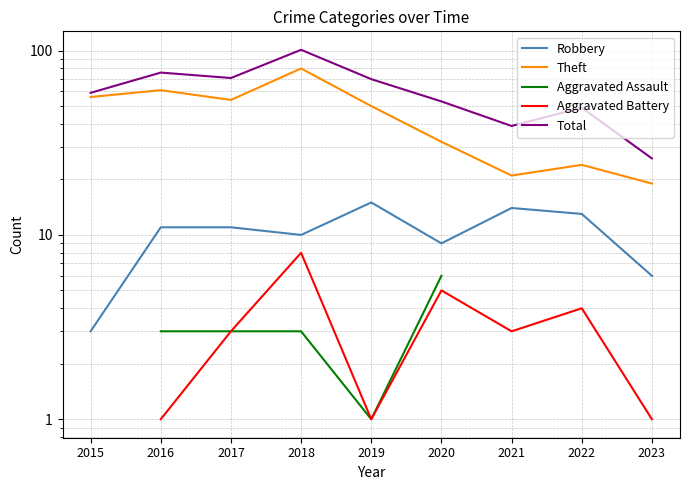

True or false: Total has a value of 83.3 at 2015.

False